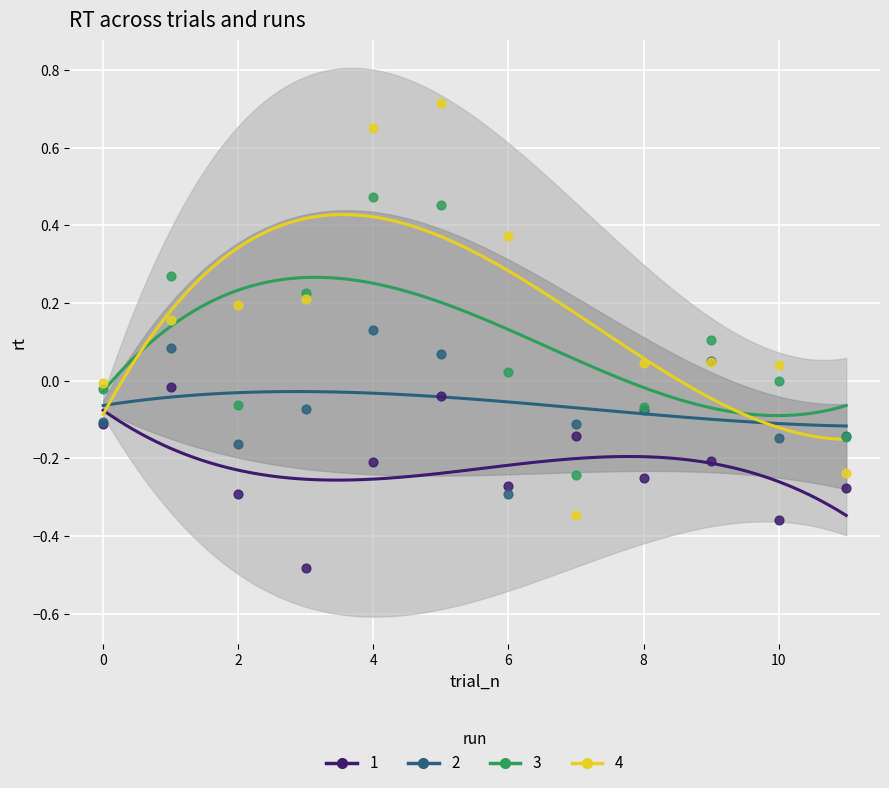

What are all the series names shown in the legend?

1, 2, 3, 4